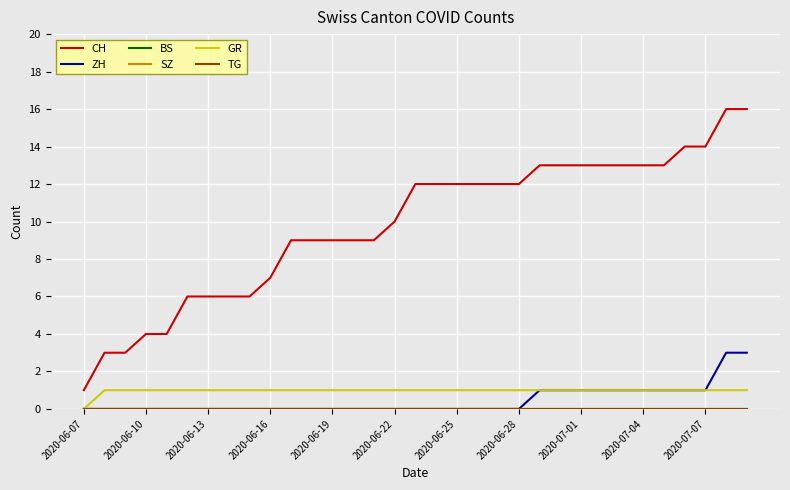

How many lines are shown in the chart?

6